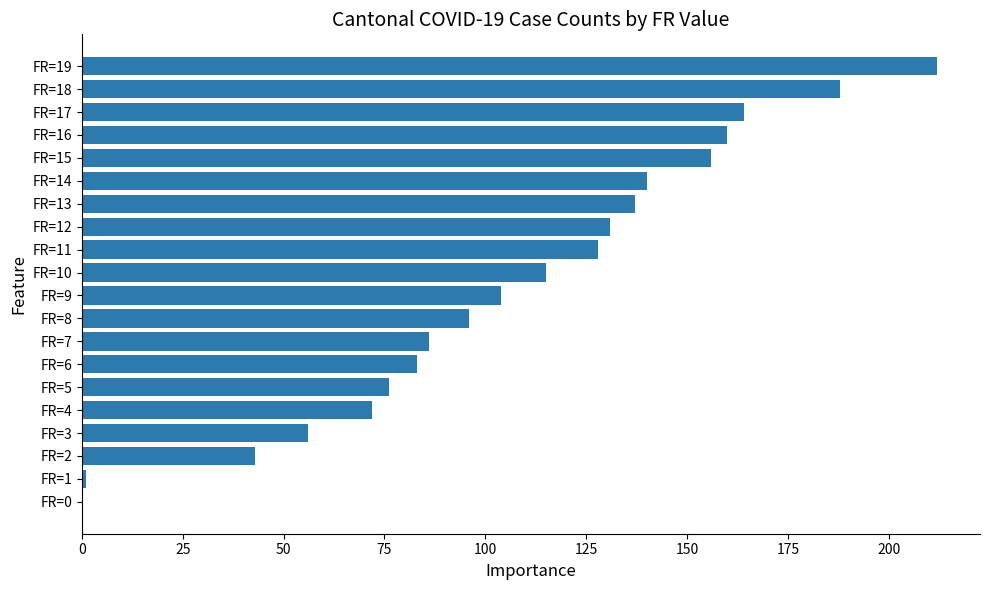

Reading top to bottom, extract all data points from this chart.

FR=19=212	FR=18=188	FR=17=164	FR=16=160	FR=15=156	FR=14=140	FR=13=137	FR=12=131	FR=11=128	FR=10=115	FR=9=104	FR=8=96	FR=7=86	FR=6=83	FR=5=76	FR=4=72	FR=3=56	FR=2=43	FR=1=1	FR=0=0